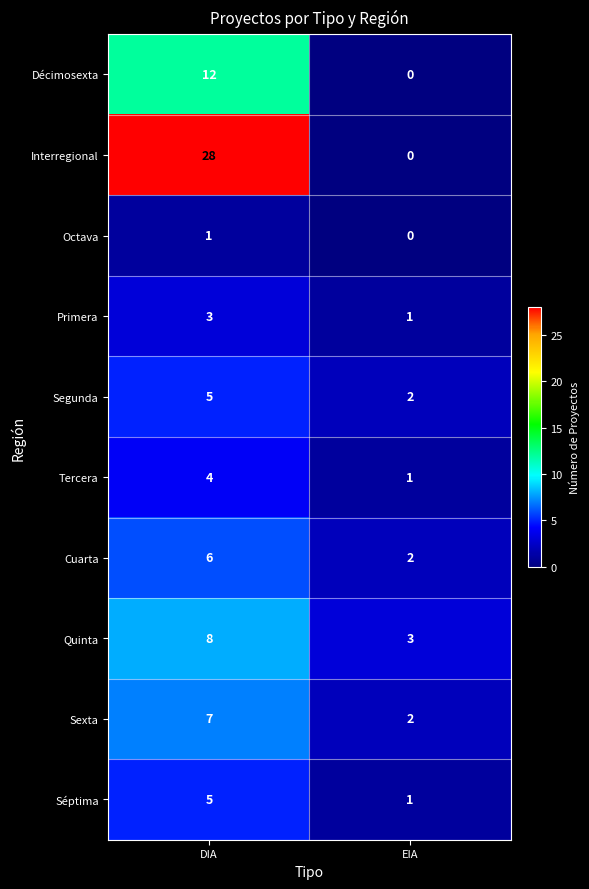

Which category has the highest value in the Primera series?

DIA